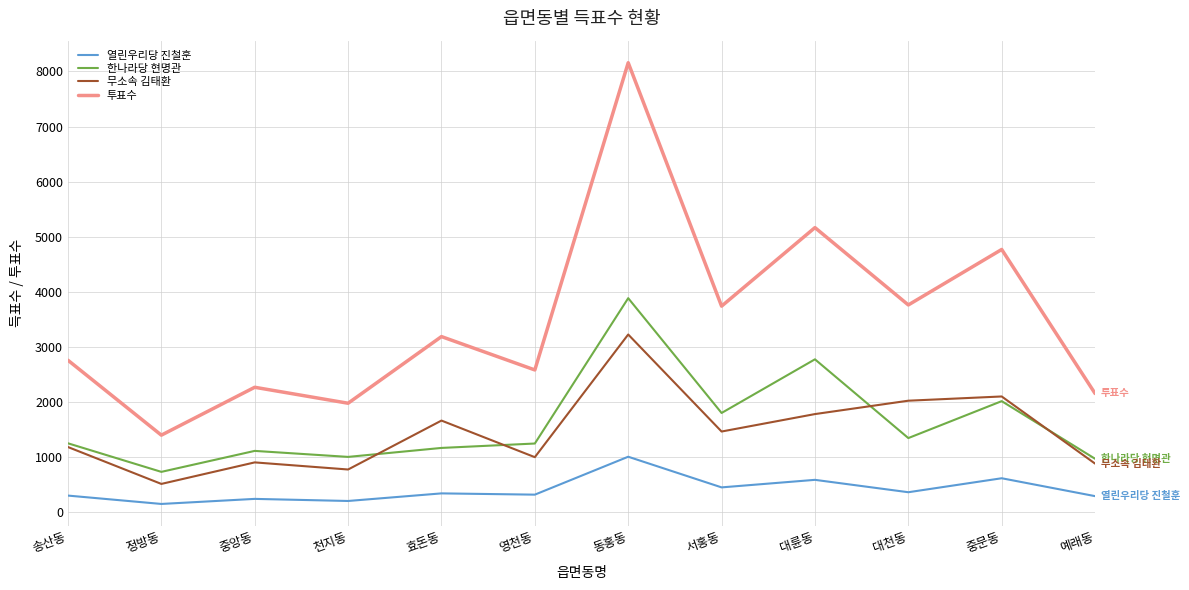

Which series has the largest total across all categories?

투표수